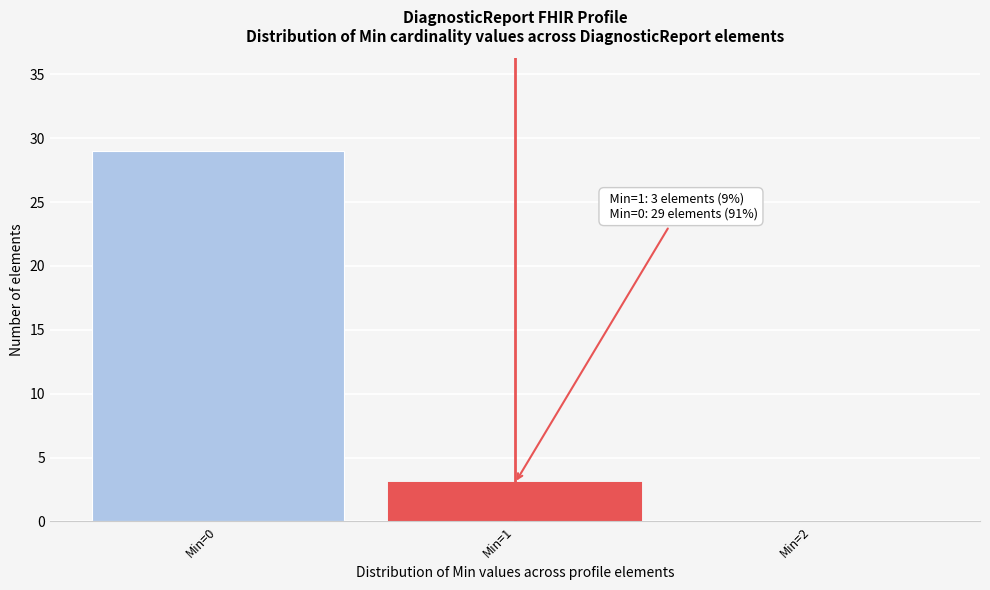

Reading right to left, list all the values displayed in this chart.

Min=2=0	Min=1=3	Min=0=29